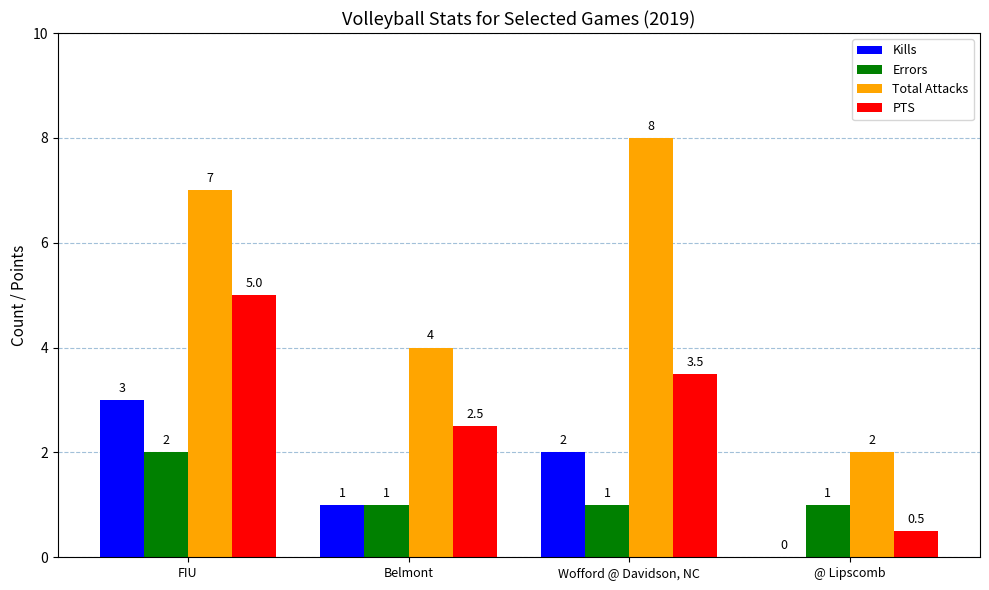

What is the difference between the Kills values at Belmont and Wofford @ Davidson, NC?

1.0